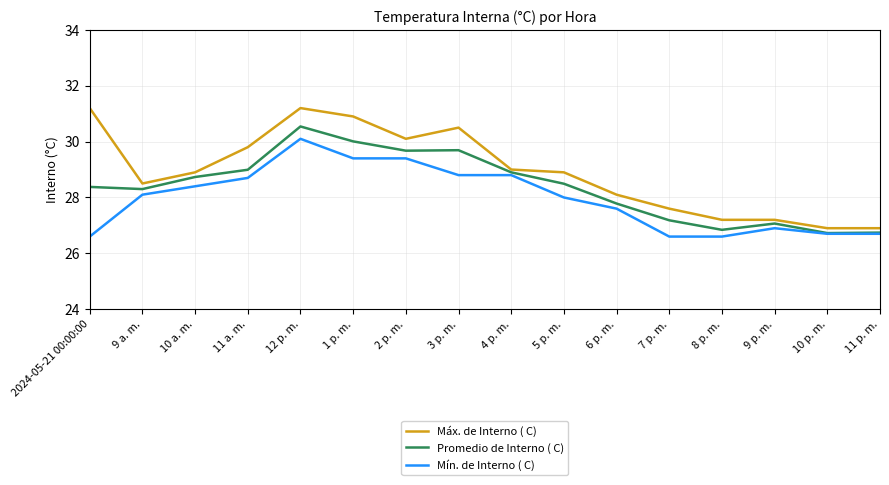

What is the total value across all series at 8 p. m.?

80.6